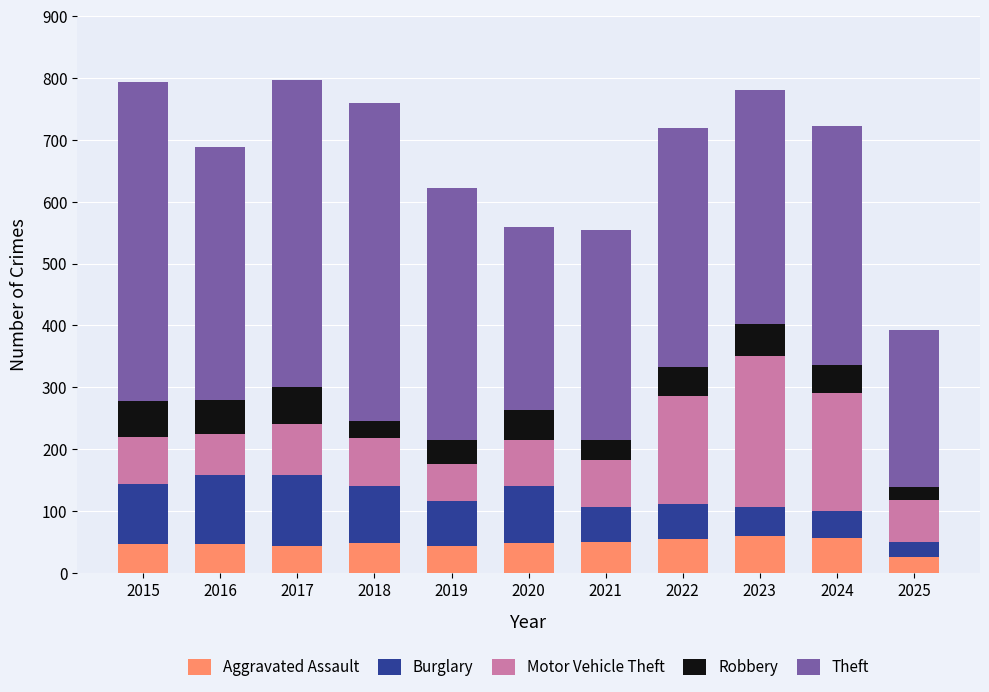

What is the lowest value of the Aggravated Assault series?

26